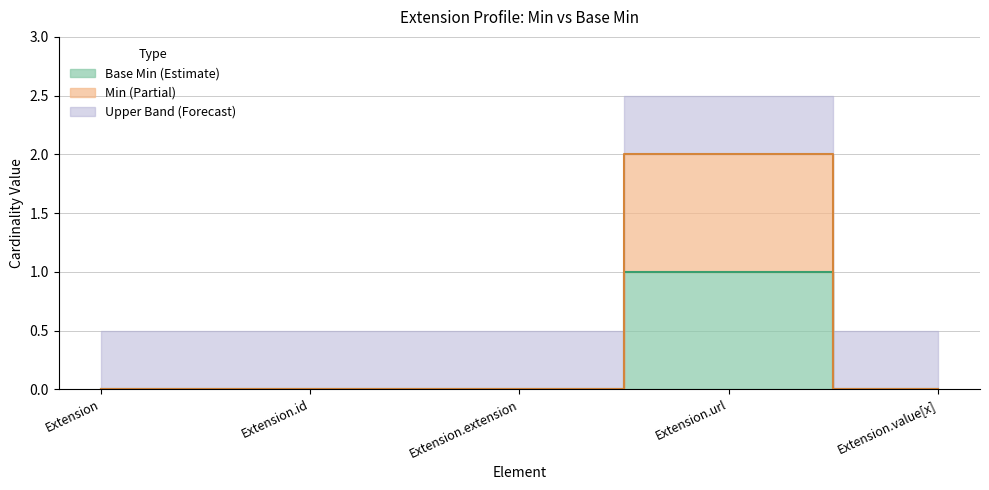

In Min, how many points are higher than both neighbors (excluding endpoints)?

1